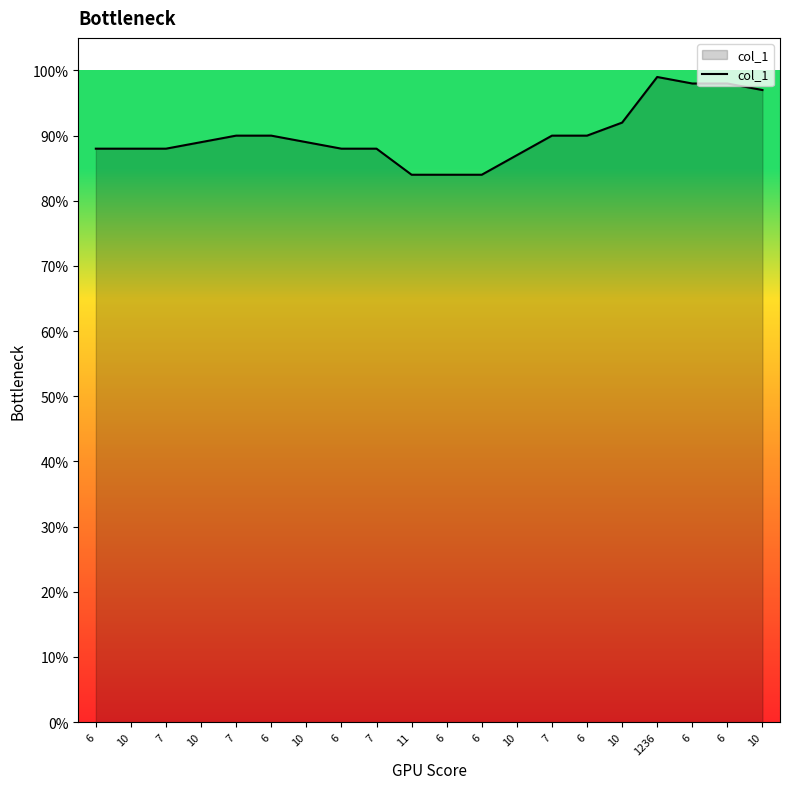

Reading right to left, what are all the values shown in this chart?

10=1.0	6=1.0	6=1.0	1236=1.0	10=0.9	6=0.9	7=0.9	10=0.9	6=0.8	6=0.8	11=0.8	7=0.9	6=0.9	10=0.9	6=0.9	7=0.9	10=0.9	7=0.9	10=0.9	6=0.9